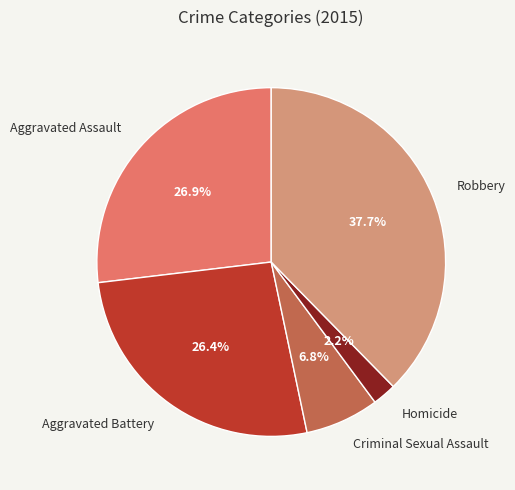

Which slice is the smallest?

Homicide